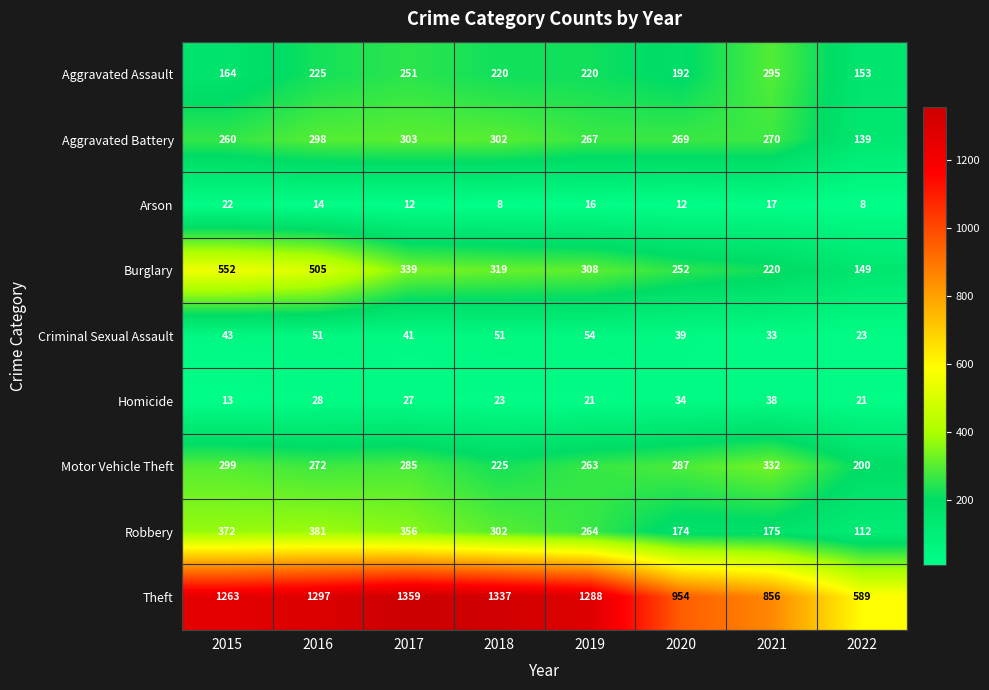

What is the difference between the maximum and minimum values in the Aggravated Assault series?

142